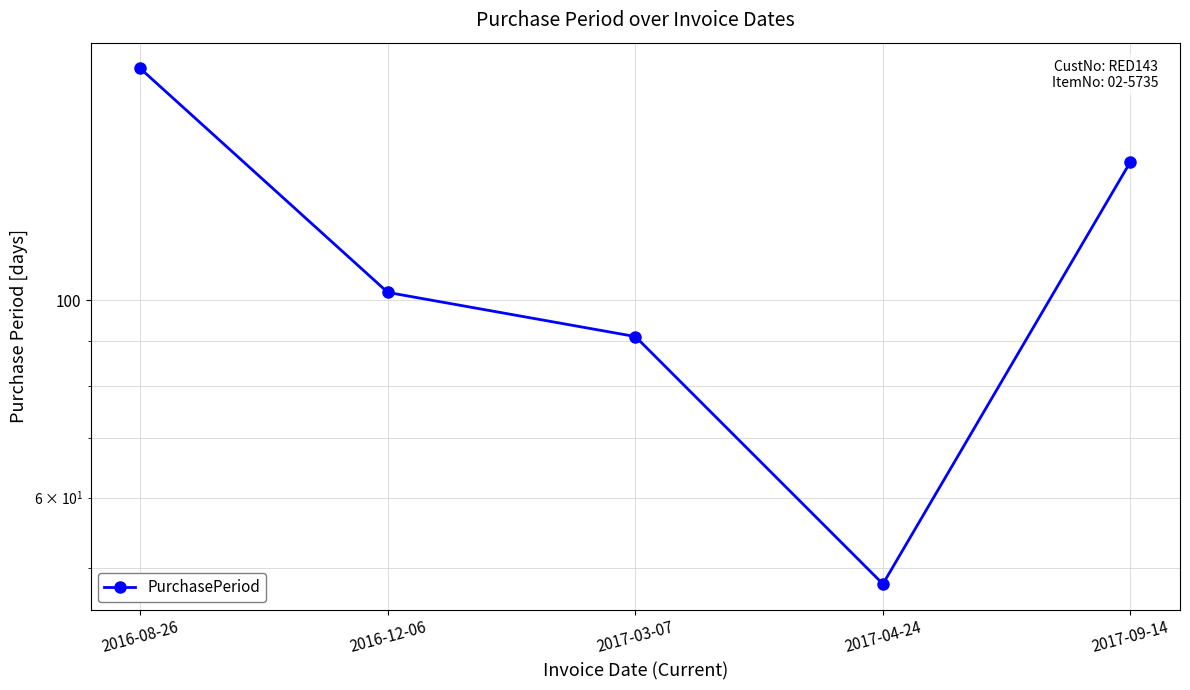

What is the label of the 3rd point from the right?

2017-03-07